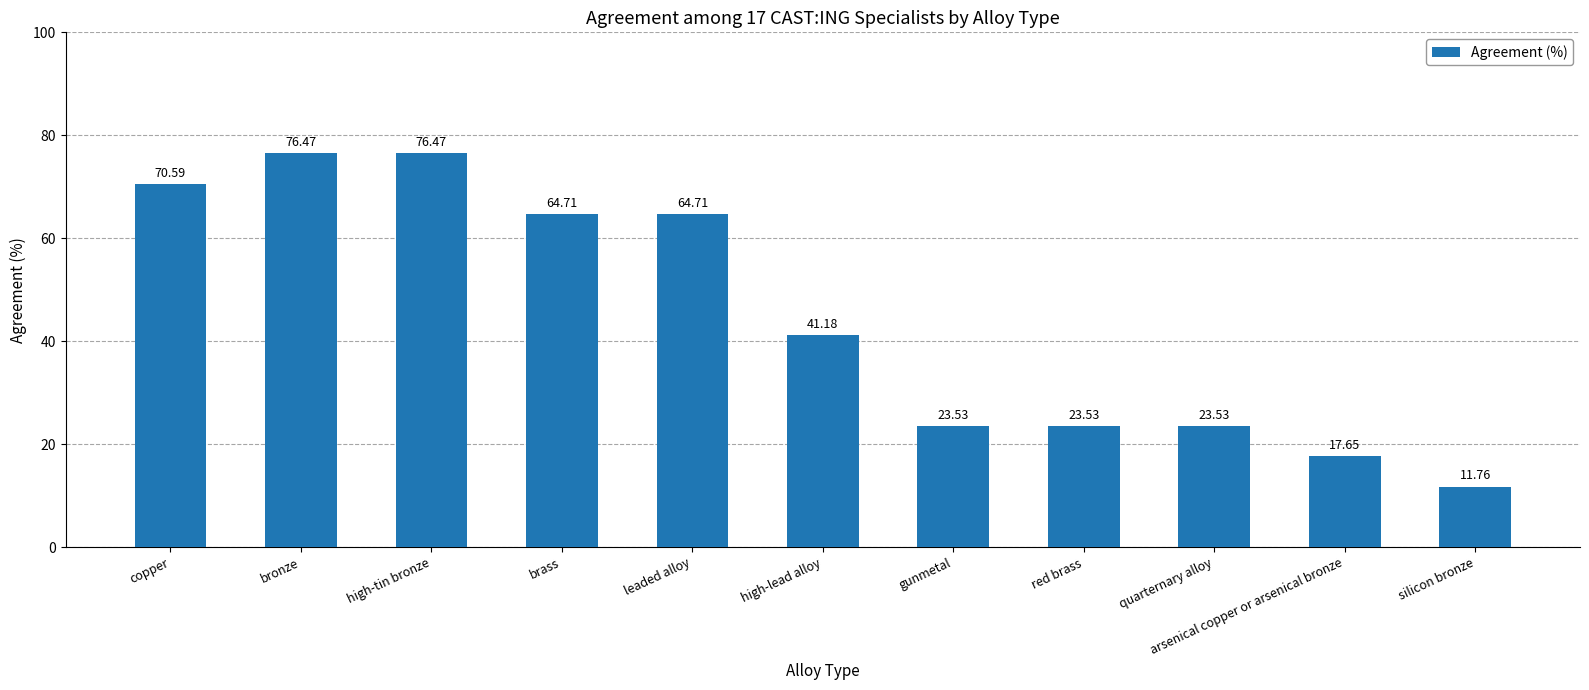

How many bars are there in total?

11